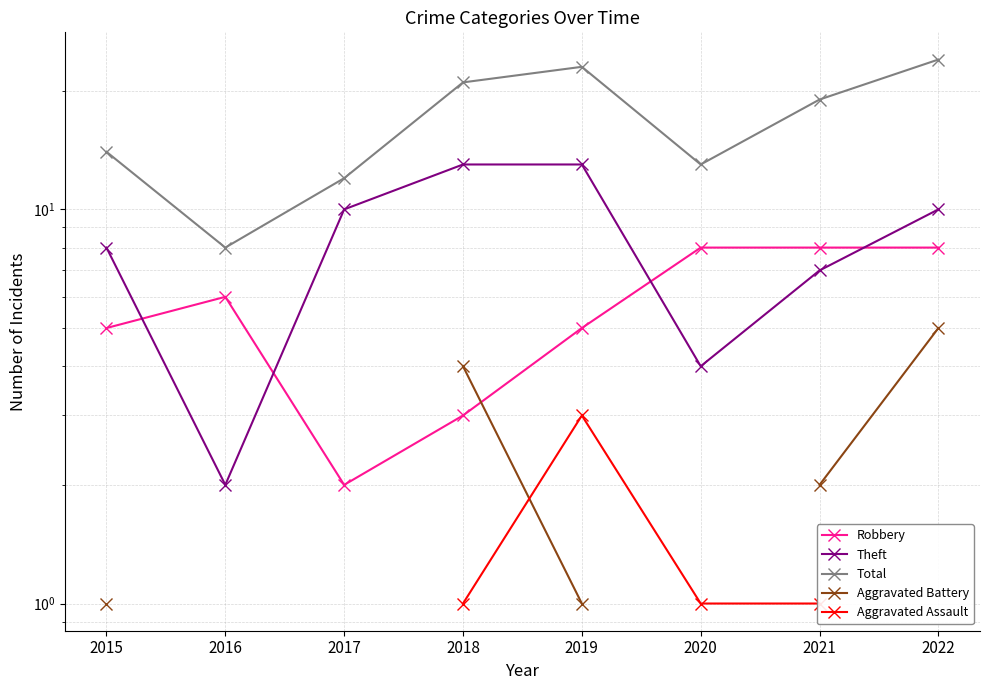

What is the sum of all Theft values?

67.0